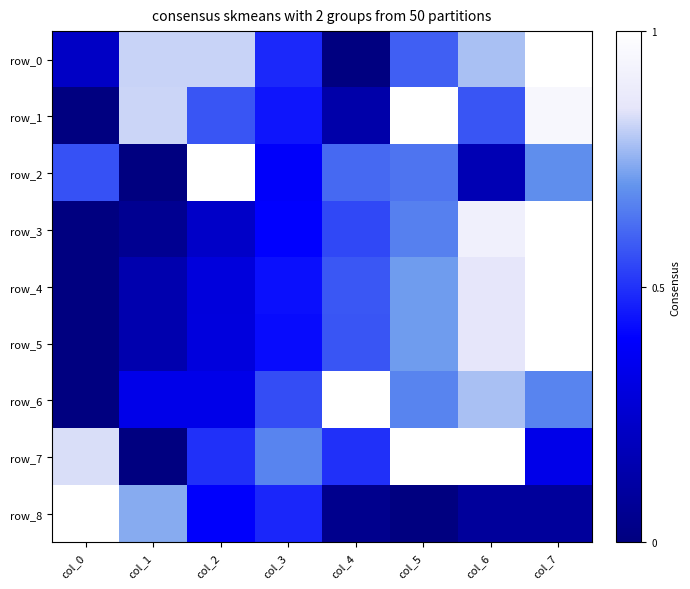

At col_5, list the series in order from largest to smallest.

row_1, row_7, row_4, row_5, row_6, row_3, row_2, row_0, row_8